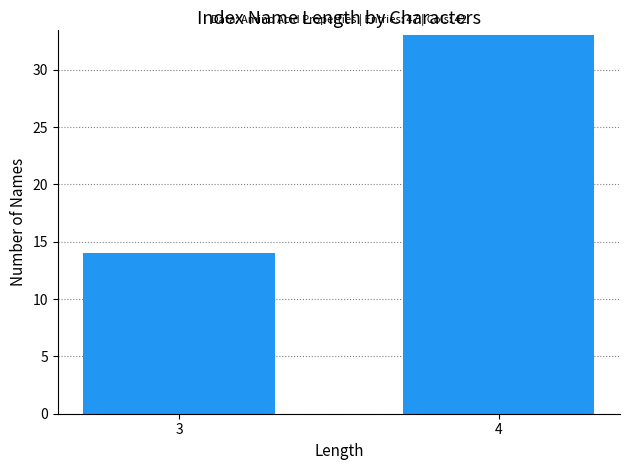

Reading left to right, what are all the values shown in this chart?

14	33